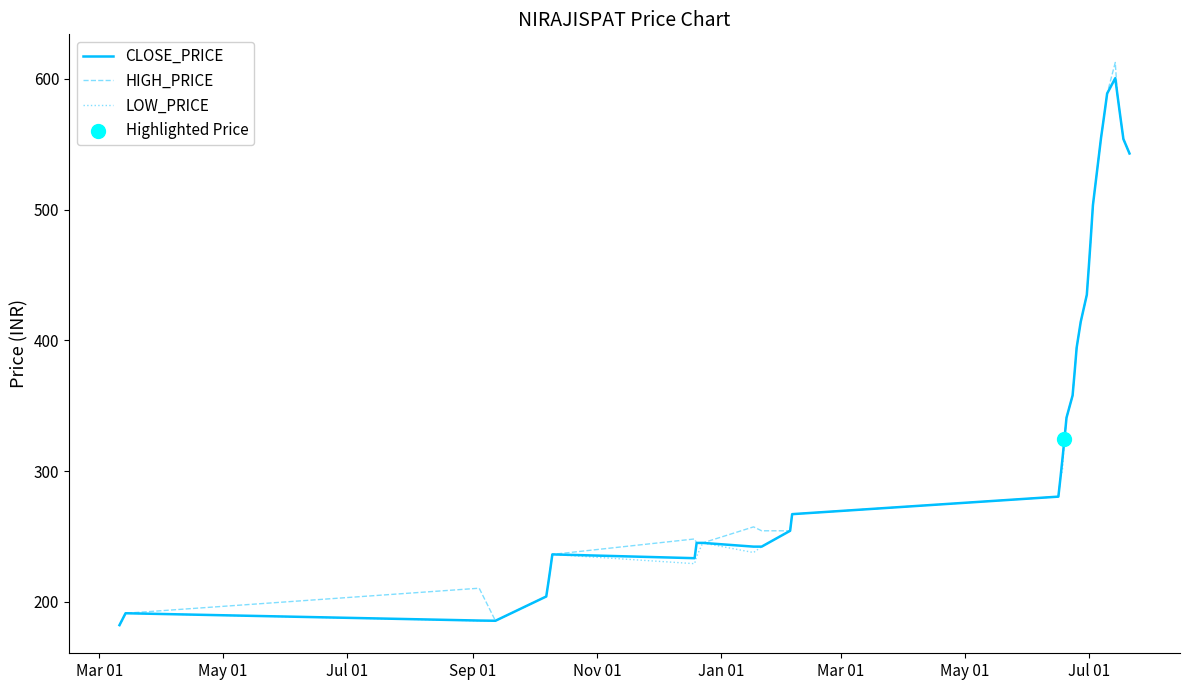

What is the smallest value displayed?

182.3